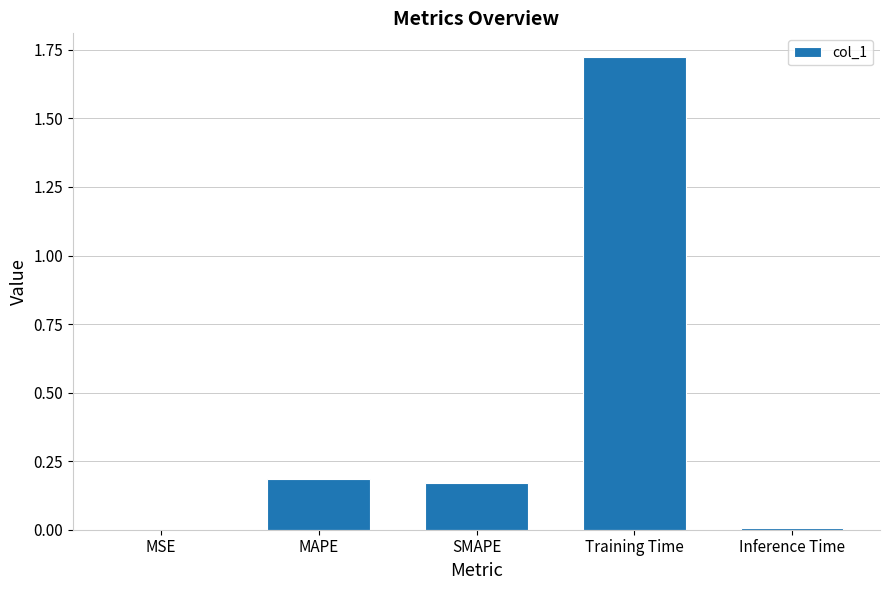

Between Training Time and MSE, which is larger?

Training Time